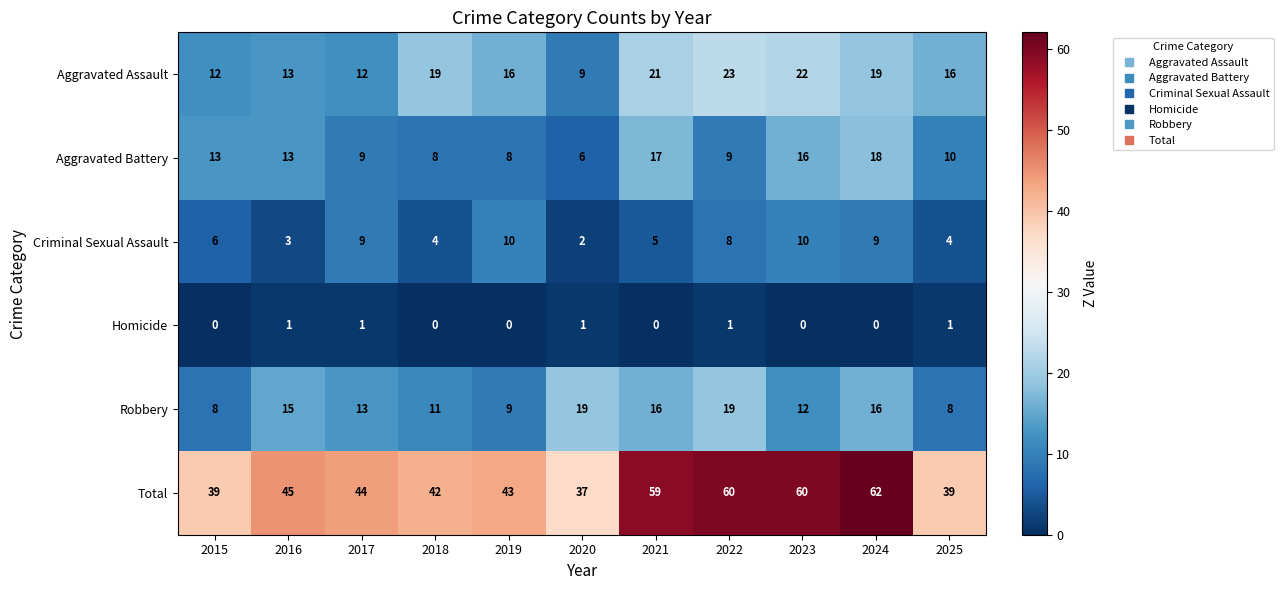

Which series has the largest total across all categories?

Total